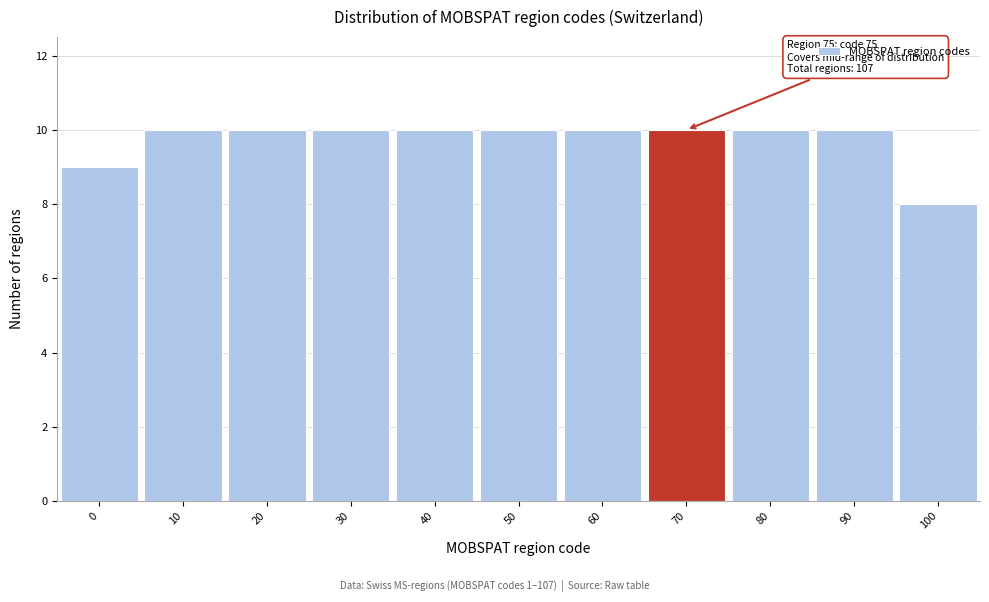

Reading right to left, what are all the values shown in this chart?

100=8	90=10	80=10	70=10	60=10	50=10	40=10	30=10	20=10	10=10	0=9